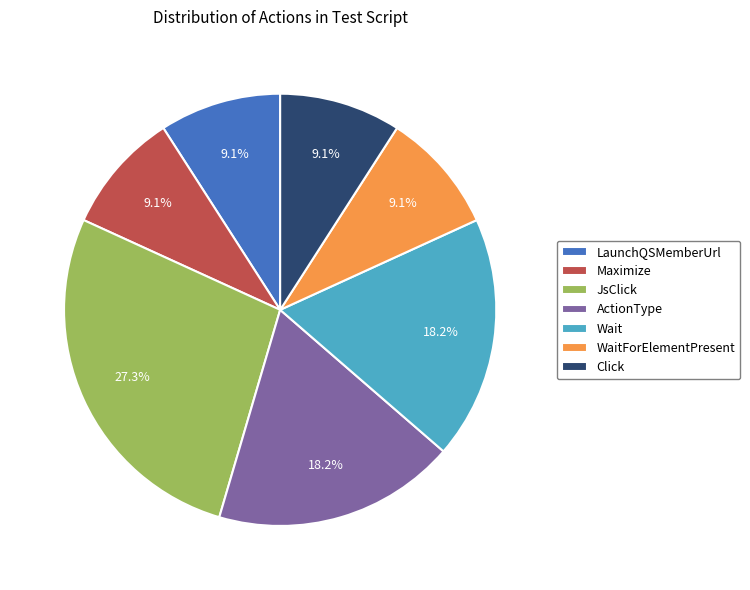

To the nearest percent, what is the average slice percentage?

14%